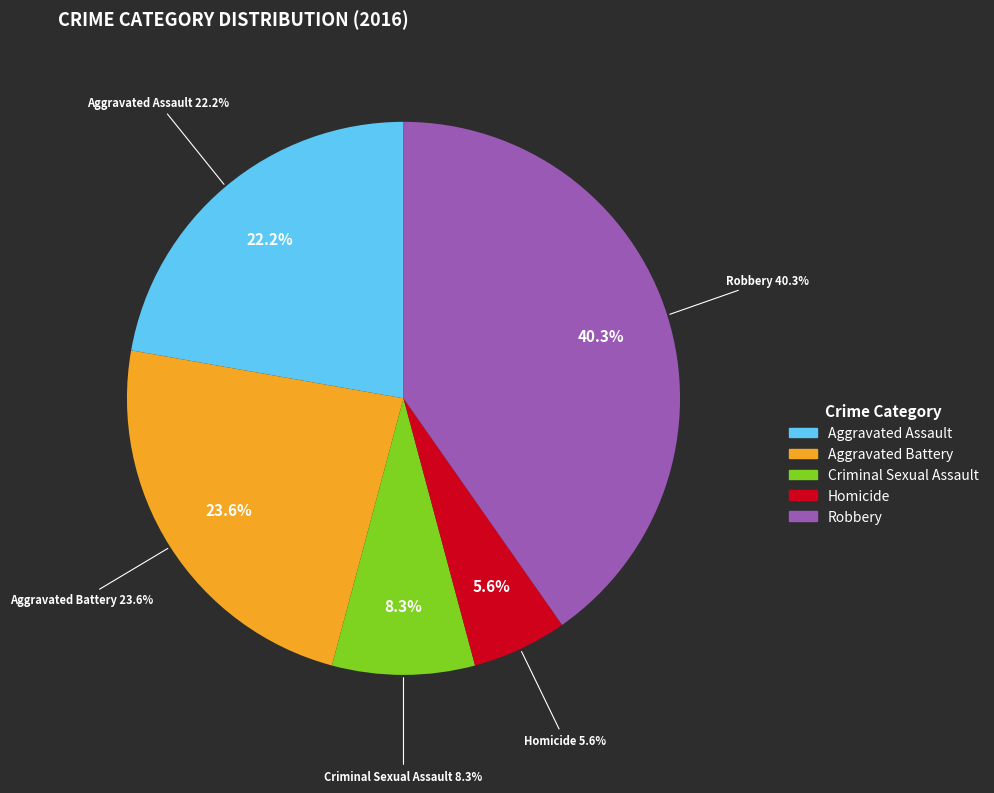

To the nearest percent, what percentage of the pie is Criminal Sexual Assault?

8%